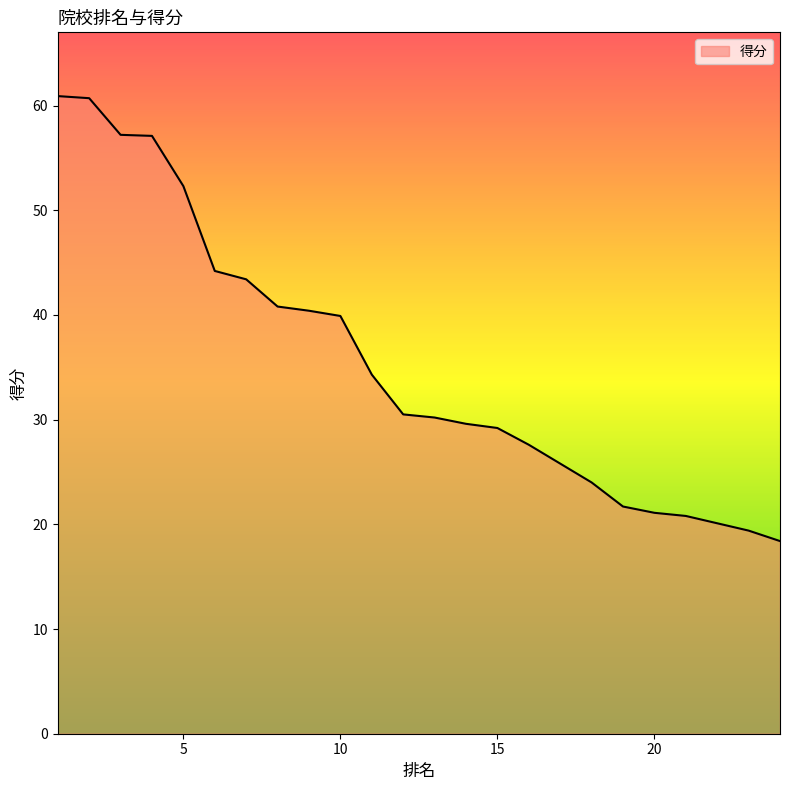

How many lines are shown in the chart?

1